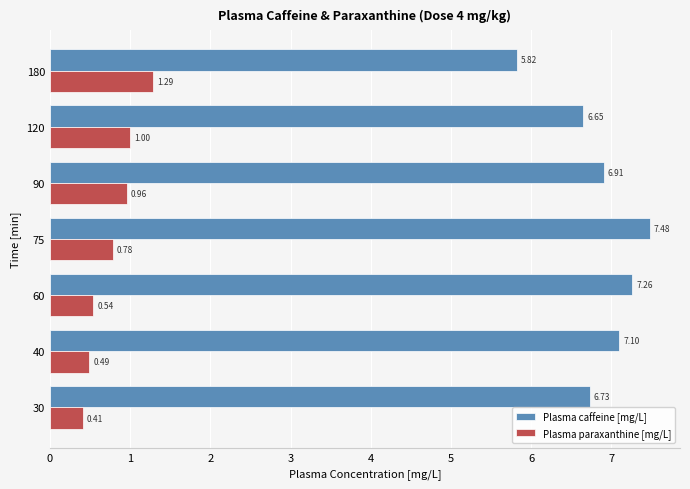

List the series in order of their overall mean, lowest first.

Plasma paraxanthine [mg/L], Plasma caffeine [mg/L]